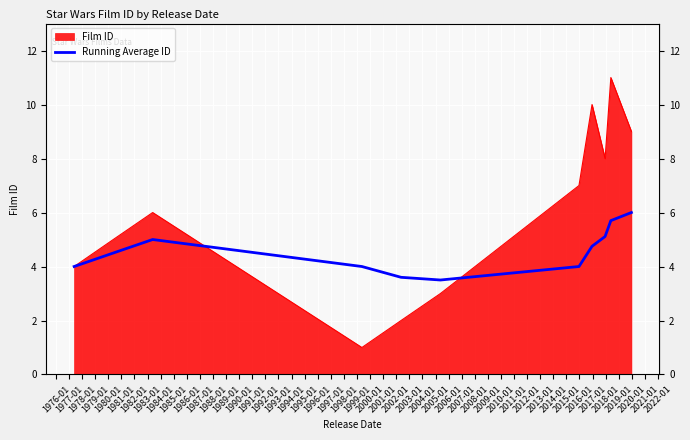

What is the maximum value for Film ID?

11.0